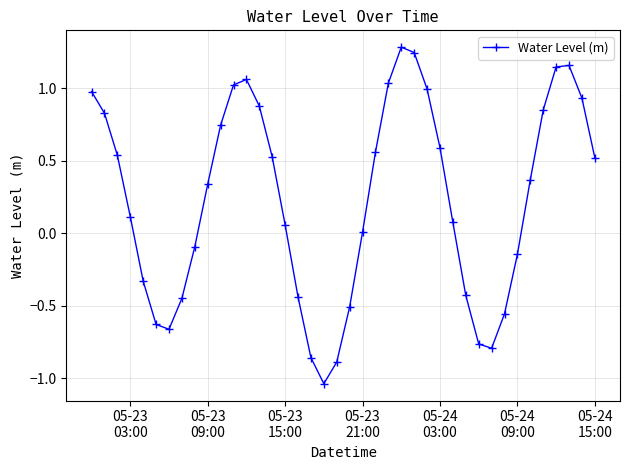

What is the difference between the second highest and second lowest values?

2.1